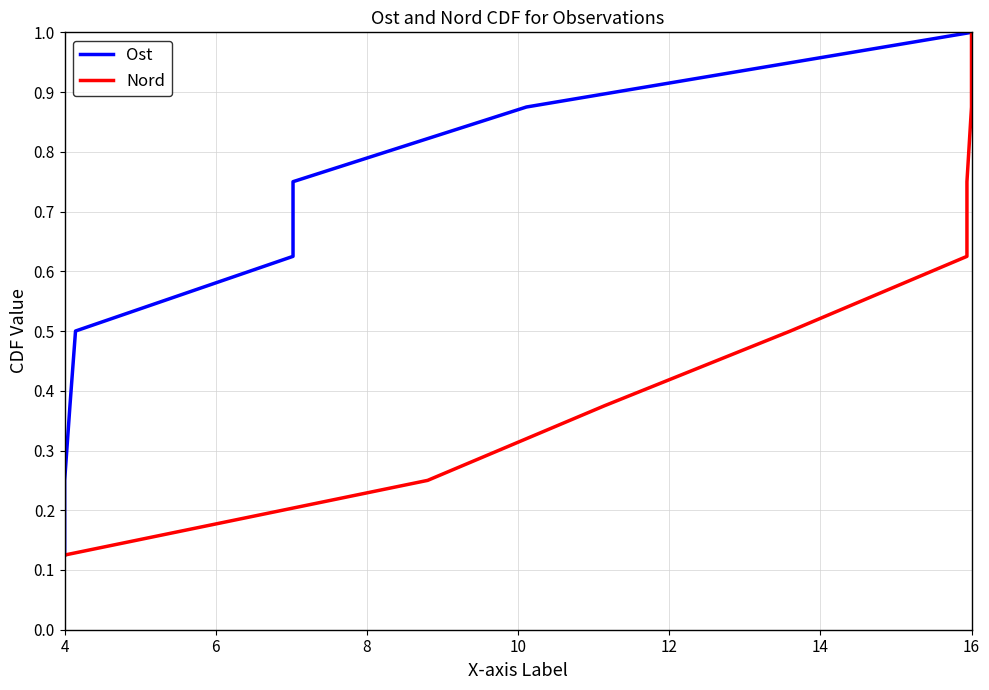

What is the difference between the maximum and minimum values in the Nord series?

0.9